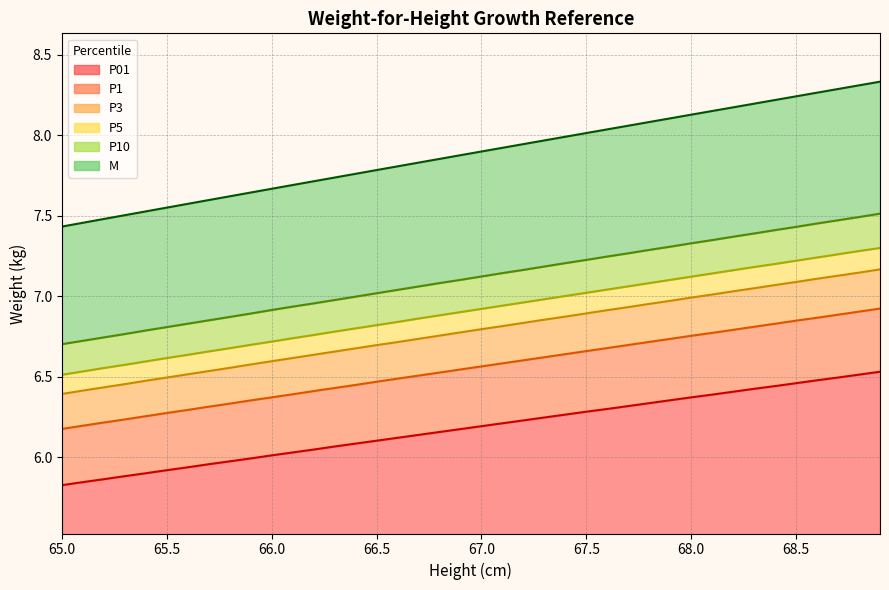

True or false: P5 has a value of 3.9 at 68.4.

False